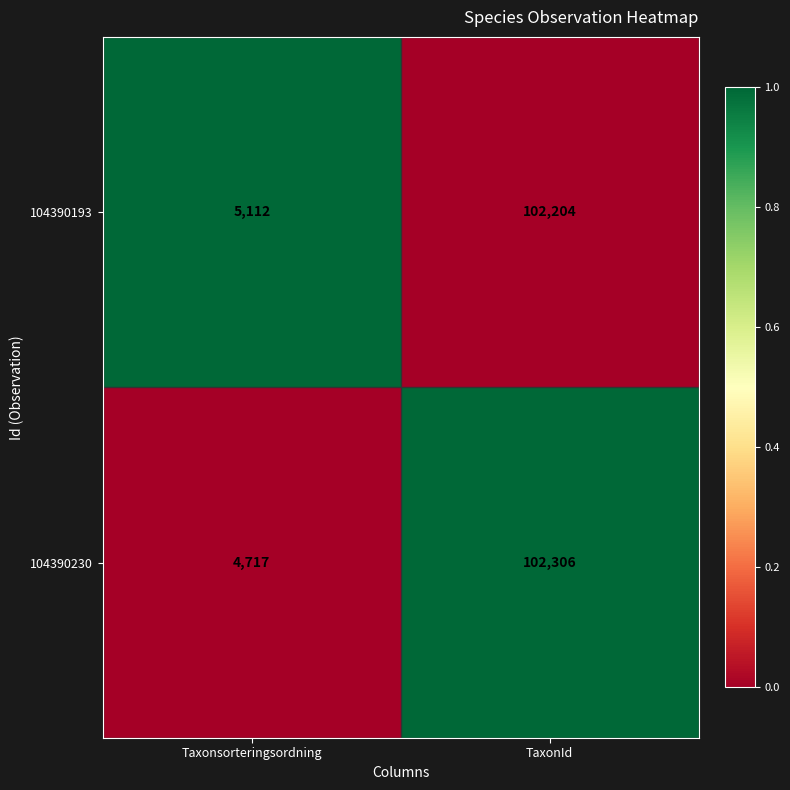

How many data points in 104390193 are less than 102204?

1